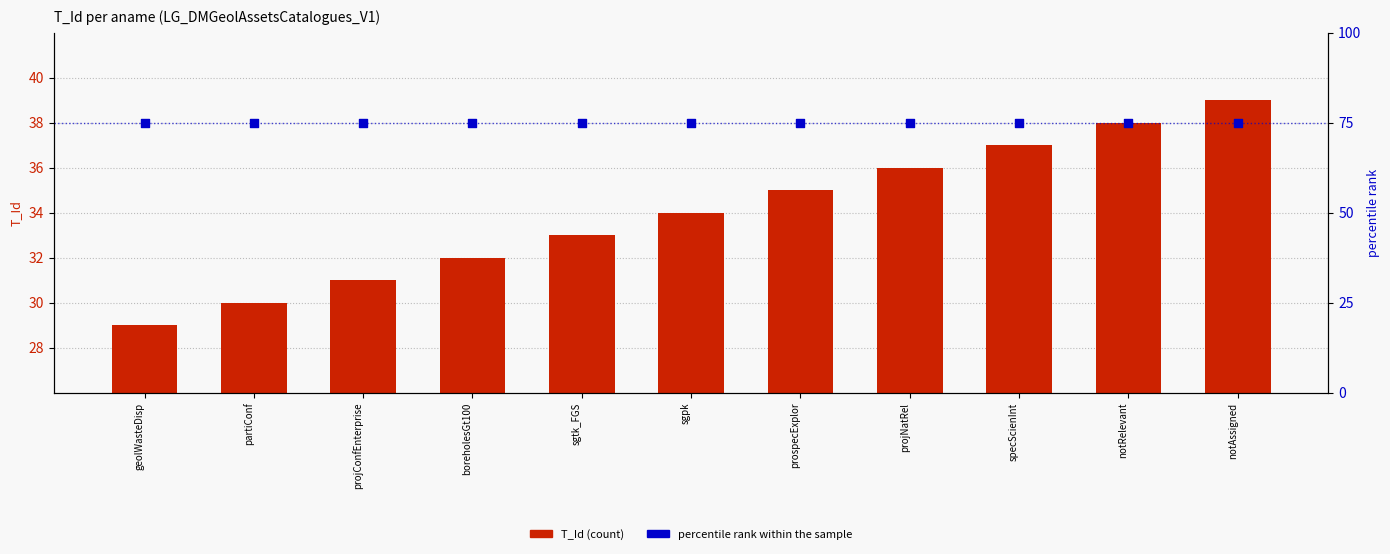

Is the value of percentile rank within the sample at notRelevant greater than the value of T_Id at partiConf?

Yes